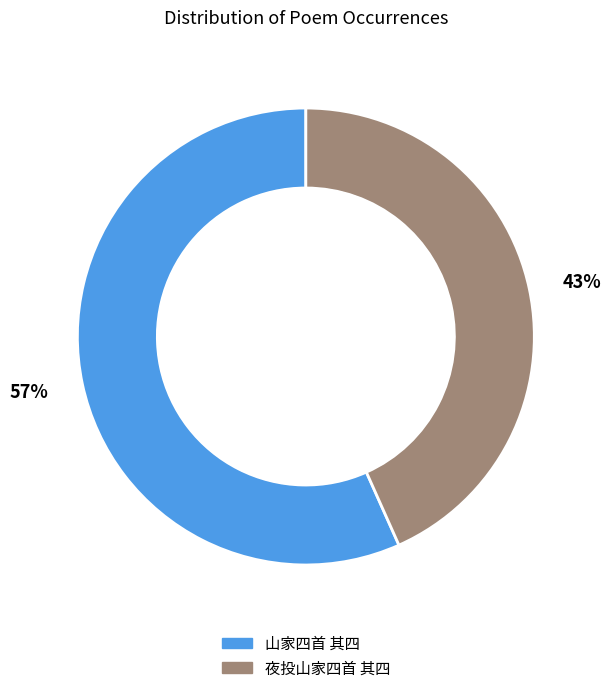

To the nearest percent, what portion does 山家四首 其四 represent?

57%